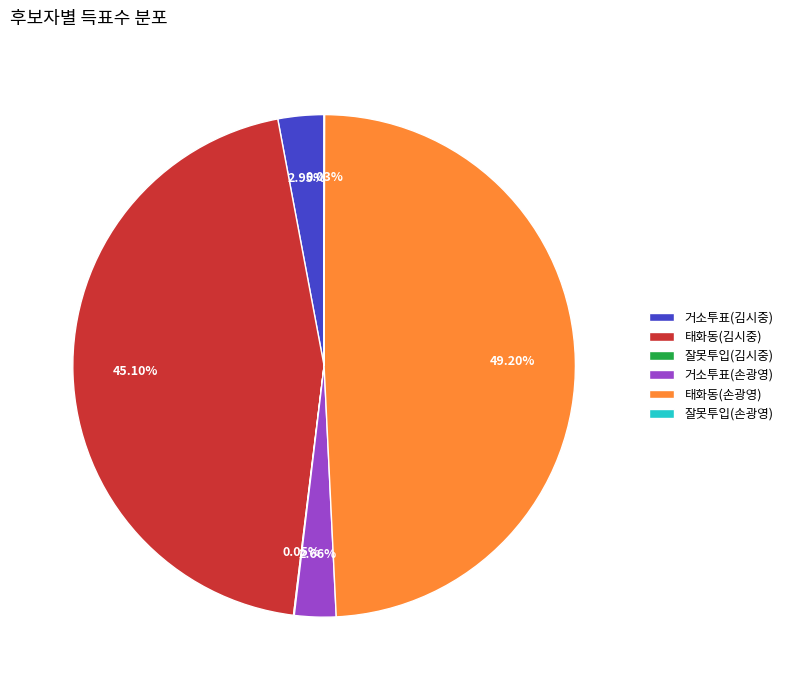

Which slice is the largest?

태화동(손광영)